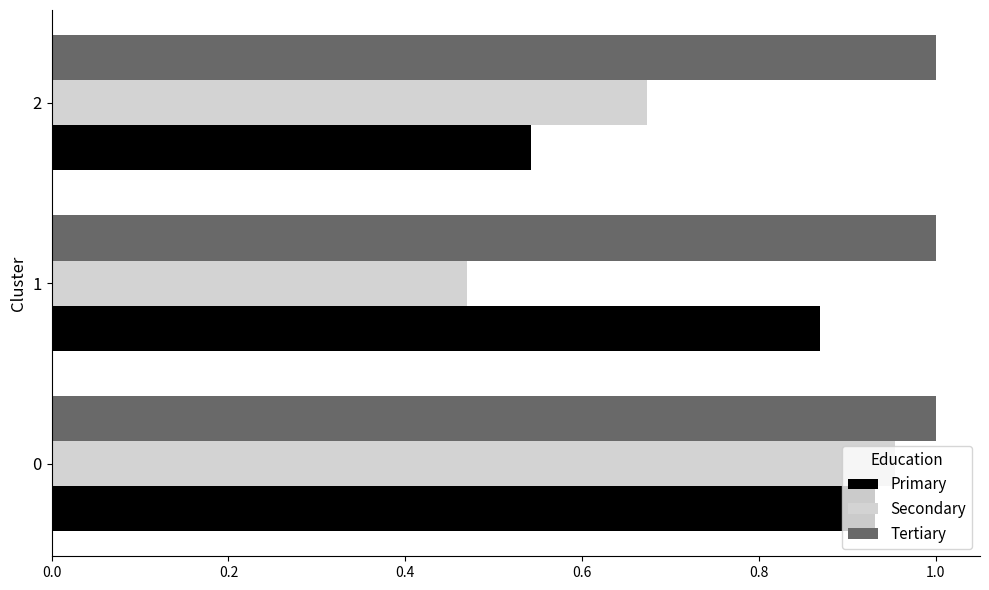

What is the total value across all series at 1?

2.3